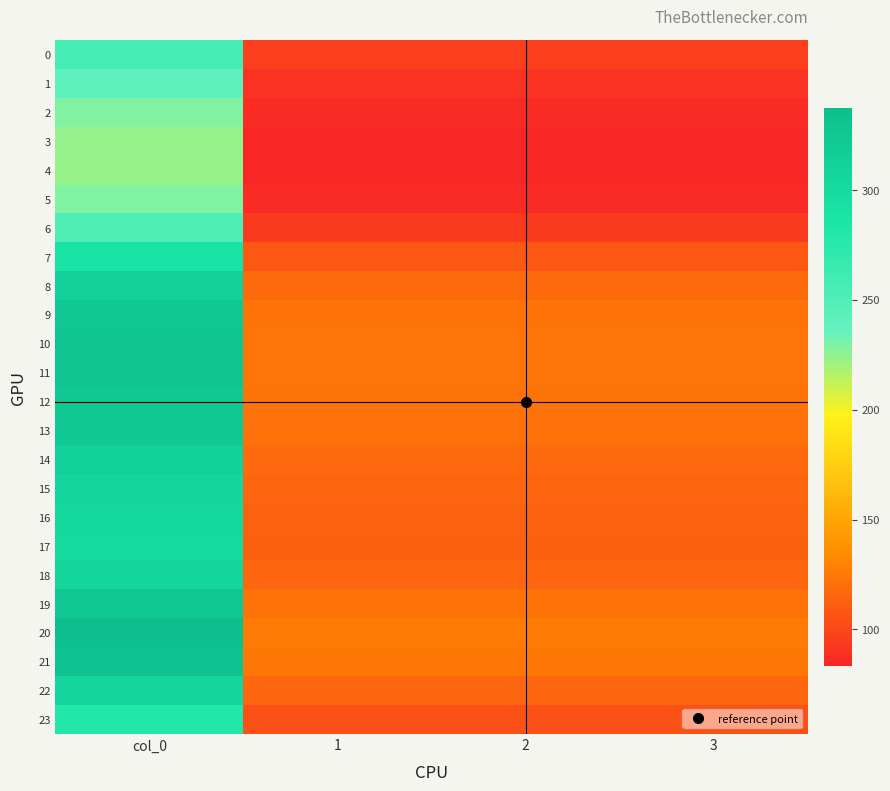

Reading right to left, what are all the values shown in this chart?

0: 3=95.8	2=95.8	1=95.8	col_0=256.5
1: 3=89.5	2=89.5	1=89.5	col_0=239.7
2: 3=85.4	2=85.4	1=85.4	col_0=228.7
3: 3=83.7	2=83.7	1=83.7	col_0=224.1
4: 3=83.4	2=83.4	1=83.4	col_0=223.3
5: 3=85.4	2=85.4	1=85.4	col_0=228.7
6: 3=93.7	2=93.7	1=93.7	col_0=250.9
7: 3=107.9	2=107.9	1=107.9	col_0=289.1
8: 3=117.3	2=117.3	1=117.3	col_0=314.1
9: 3=121.2	2=121.2	1=121.2	col_0=324.7
10: 3=122.7	2=122.7	1=122.7	col_0=328.7
11: 3=122.4	2=122.4	1=122.4	col_0=327.8
12: 3=121.4	2=121.4	1=121.4	col_0=325.1
13: 3=120.7	2=120.7	1=120.7	col_0=323.3
14: 3=117.0	2=117.0	1=117.0	col_0=313.4
15: 3=114.6	2=114.6	1=114.6	col_0=307.1
16: 3=113.3	2=113.3	1=113.3	col_0=303.4
17: 3=112.8	2=112.8	1=112.8	col_0=302.1
18: 3=114.9	2=114.9	1=114.9	col_0=307.7
19: 3=121.7	2=121.7	1=121.7	col_0=325.9
20: 3=125.9	2=125.9	1=125.9	col_0=337.2
21: 3=123.6	2=123.6	1=123.6	col_0=331.2
22: 3=114.8	2=114.8	1=114.8	col_0=307.4
23: 3=104.3	2=104.3	1=104.3	col_0=279.3